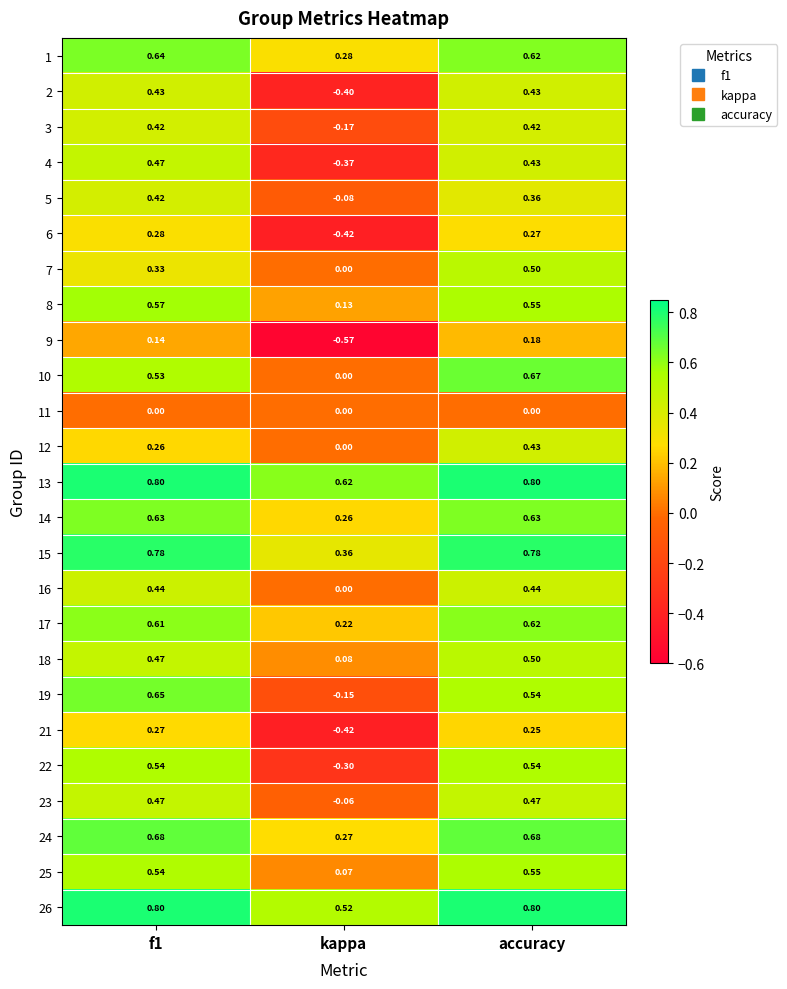

At which category is the sum across all series the highest?

accuracy